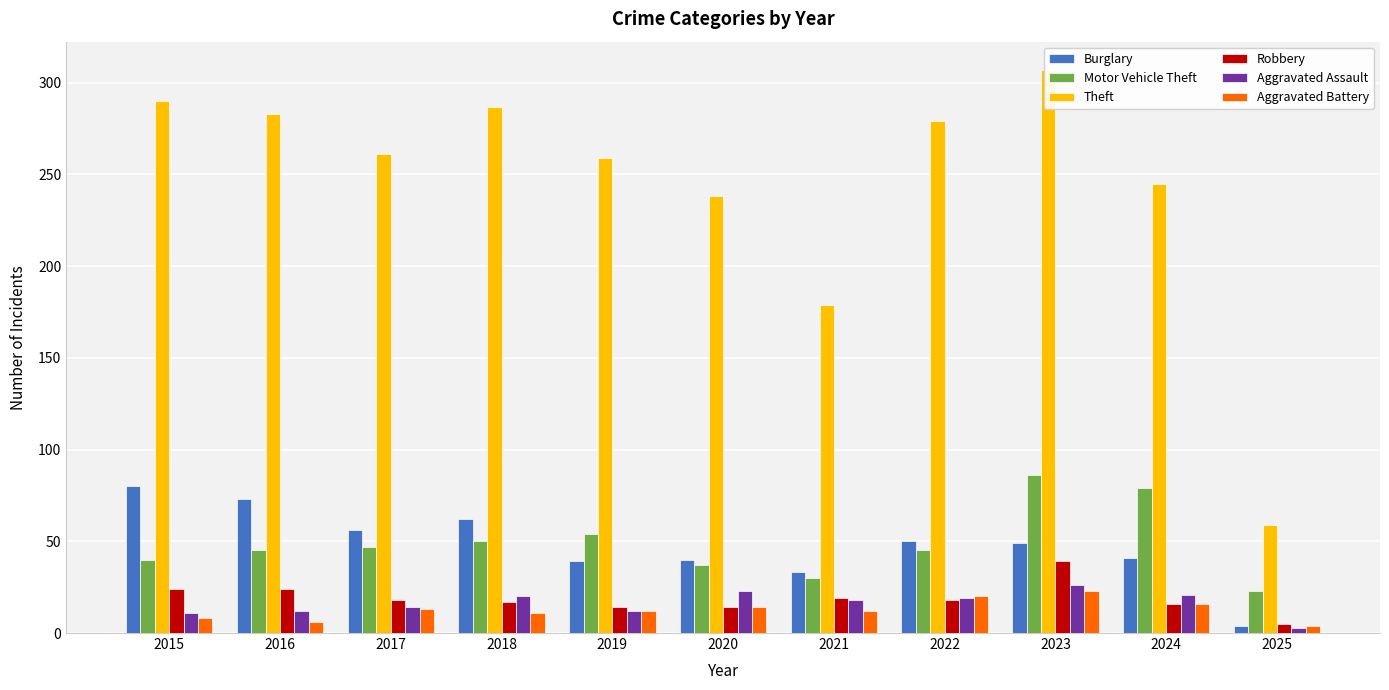

What is the difference between the highest and lowest values at 2021?

167